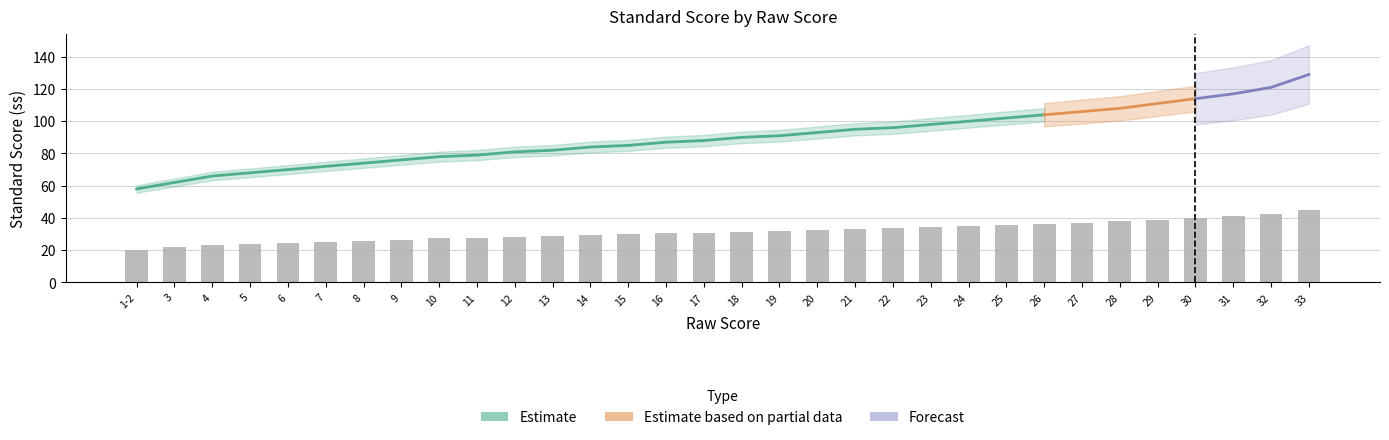

Which label corresponds to the largest value in the chart?

33